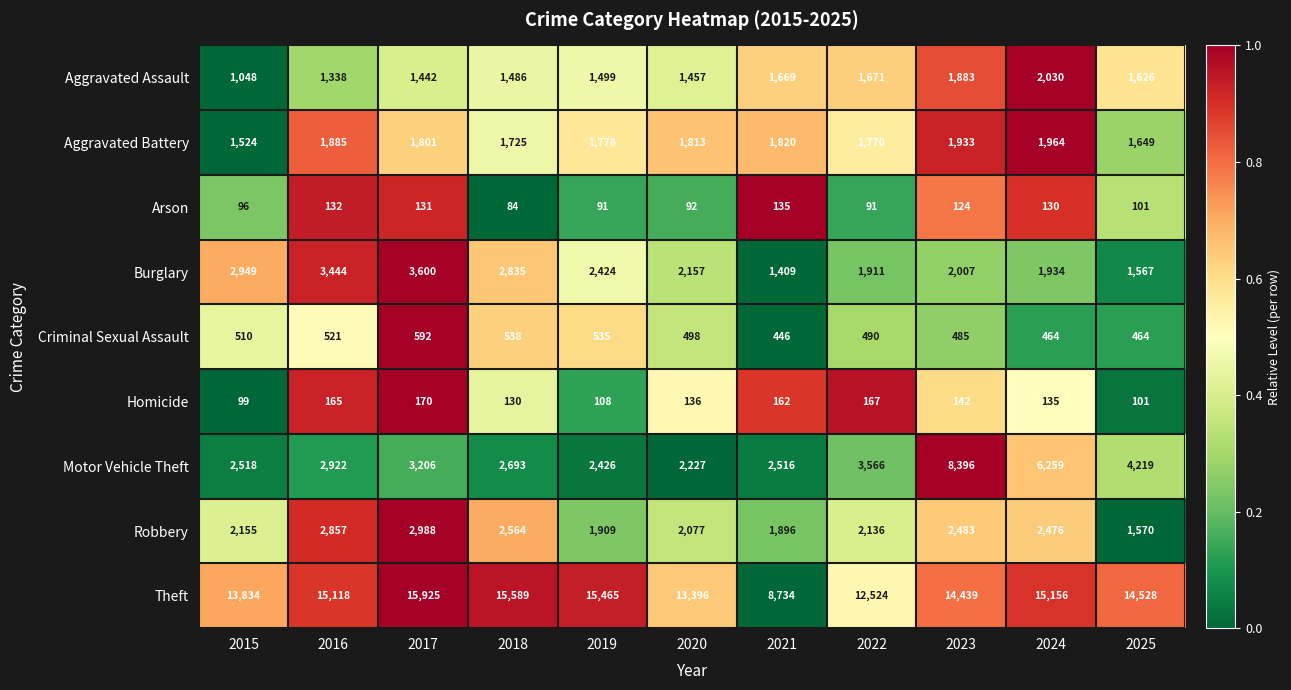

How many data points does each series have?

11